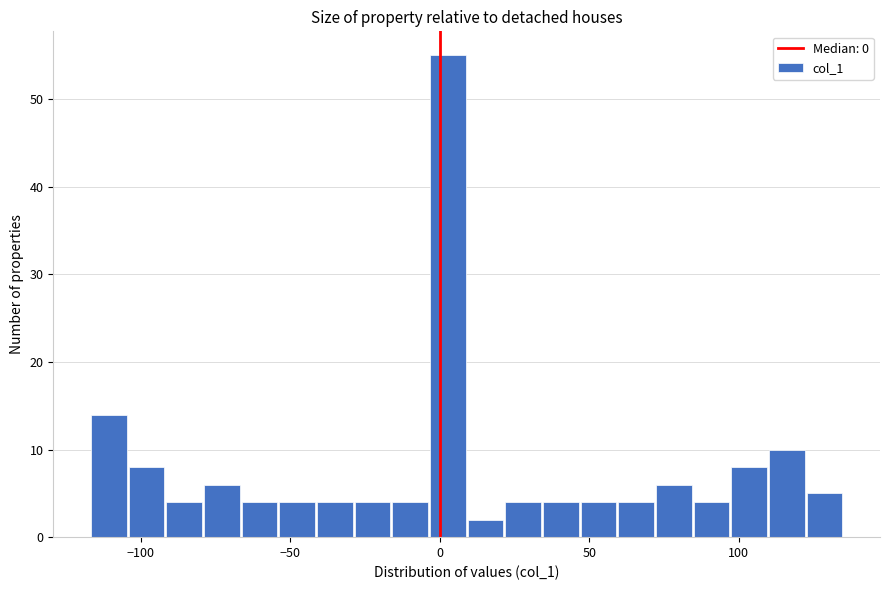

Read against the x-axis, roughly where is the centre of the tallest bar?

5